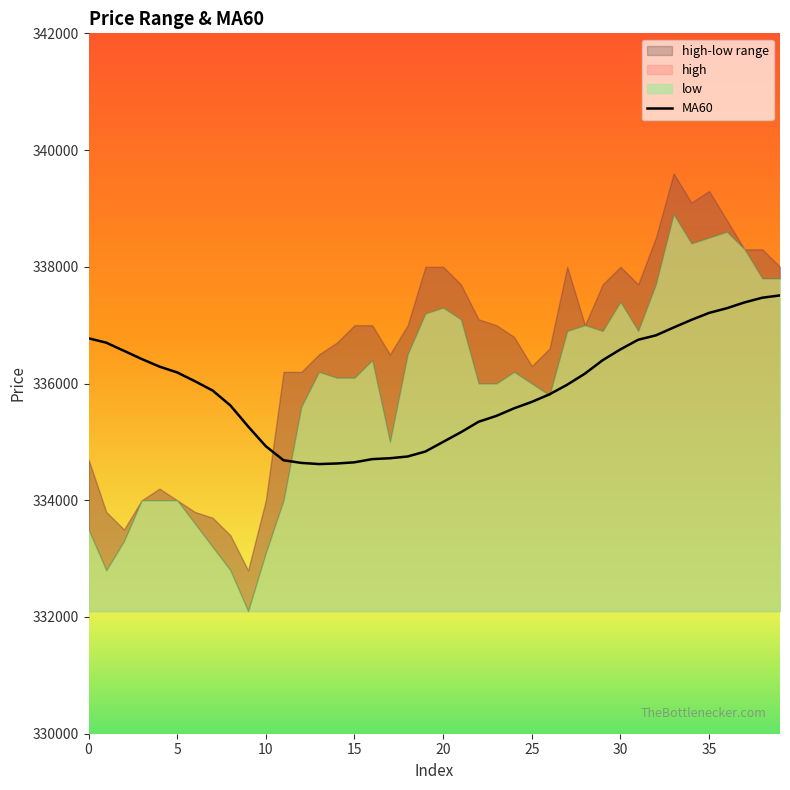

At which category does the data reach its first local valley?

13